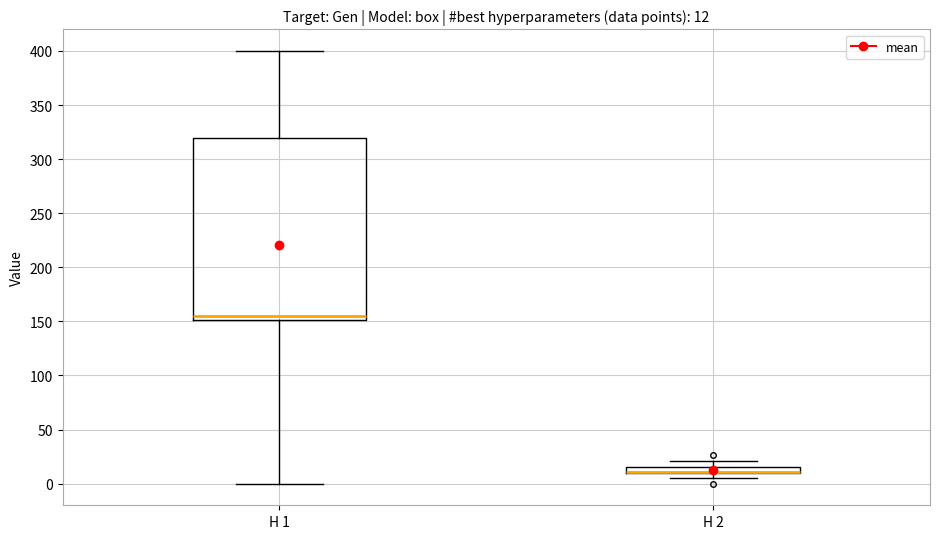

Which box is the tallest, from its lower edge to its upper edge?

H 1